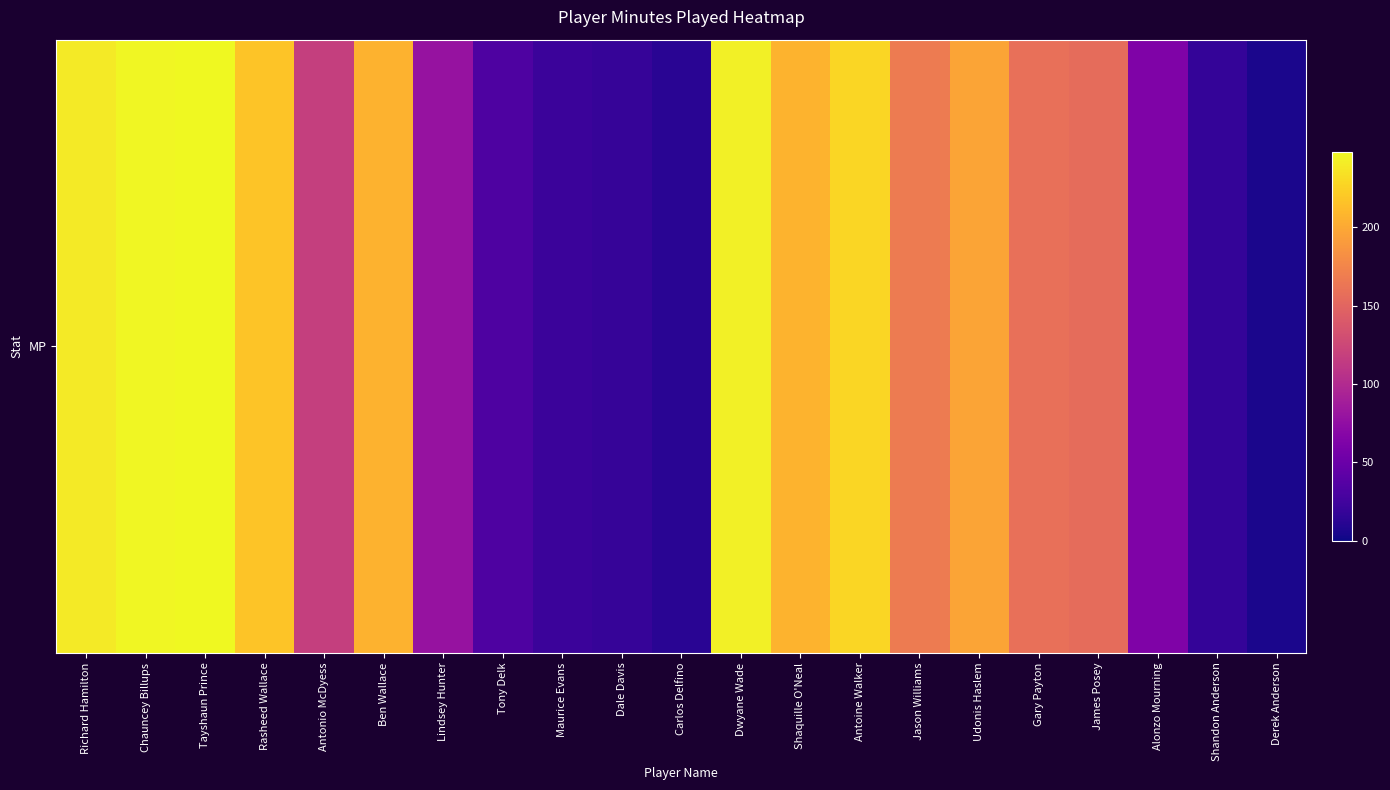

Reading left to right, what are all the values shown in this chart?

Richard Hamilton=240	Chauncey Billups=247	Tayshaun Prince=248	Rasheed Wallace=217	Antonio McDyess=118	Ben Wallace=206	Lindsey Hunter=79	Tony Delk=32	Maurice Evans=22	Dale Davis=19	Carlos Delfino=12	Dwyane Wade=243	Shaquille O'Neal=207	Antoine Walker=228	Jason Williams=167	Udonis Haslem=197	Gary Payton=158	James Posey=155	Alonzo Mourning=63	Shandon Anderson=18	Derek Anderson=5